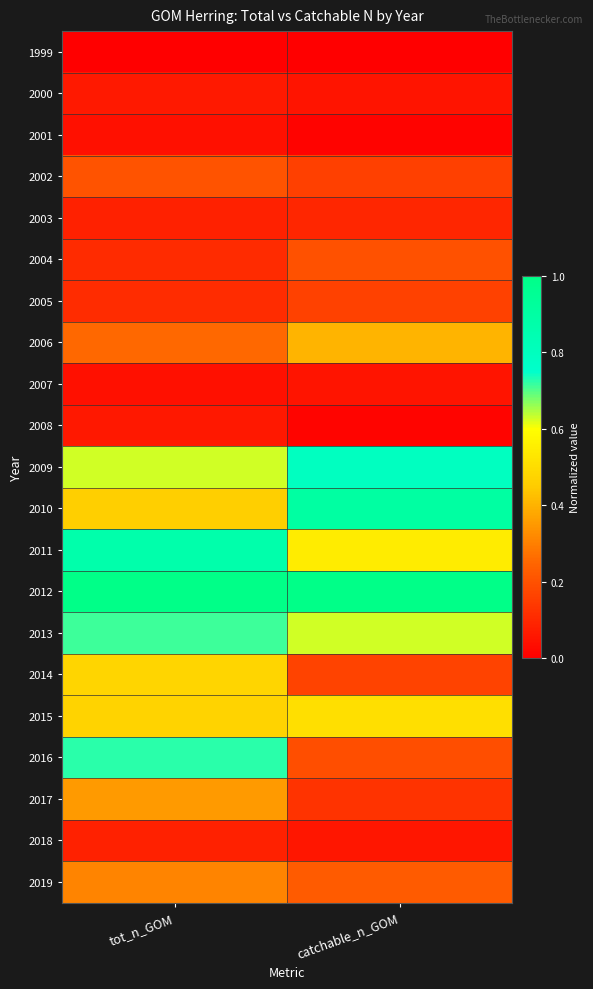

Reading right to left, what are all the values shown in this chart?

1999: catchable_n_GOM=0.0	tot_n_GOM=0.0
2000: catchable_n_GOM=0.1	tot_n_GOM=0.1
2001: catchable_n_GOM=0.0	tot_n_GOM=0.0
2002: catchable_n_GOM=0.2	tot_n_GOM=0.2
2003: catchable_n_GOM=0.1	tot_n_GOM=0.1
2004: catchable_n_GOM=0.2	tot_n_GOM=0.1
2005: catchable_n_GOM=0.2	tot_n_GOM=0.1
2006: catchable_n_GOM=0.4	tot_n_GOM=0.3
2007: catchable_n_GOM=0.1	tot_n_GOM=0.0
2008: catchable_n_GOM=0.0	tot_n_GOM=0.1
2009: catchable_n_GOM=0.8	tot_n_GOM=0.6
2010: catchable_n_GOM=0.9	tot_n_GOM=0.5
2011: catchable_n_GOM=0.5	tot_n_GOM=0.9
2012: catchable_n_GOM=1.0	tot_n_GOM=1.0
2013: catchable_n_GOM=0.6	tot_n_GOM=0.7
2014: catchable_n_GOM=0.2	tot_n_GOM=0.5
2015: catchable_n_GOM=0.5	tot_n_GOM=0.5
2016: catchable_n_GOM=0.2	tot_n_GOM=0.7
2017: catchable_n_GOM=0.1	tot_n_GOM=0.4
2018: catchable_n_GOM=0.1	tot_n_GOM=0.1
2019: catchable_n_GOM=0.2	tot_n_GOM=0.3